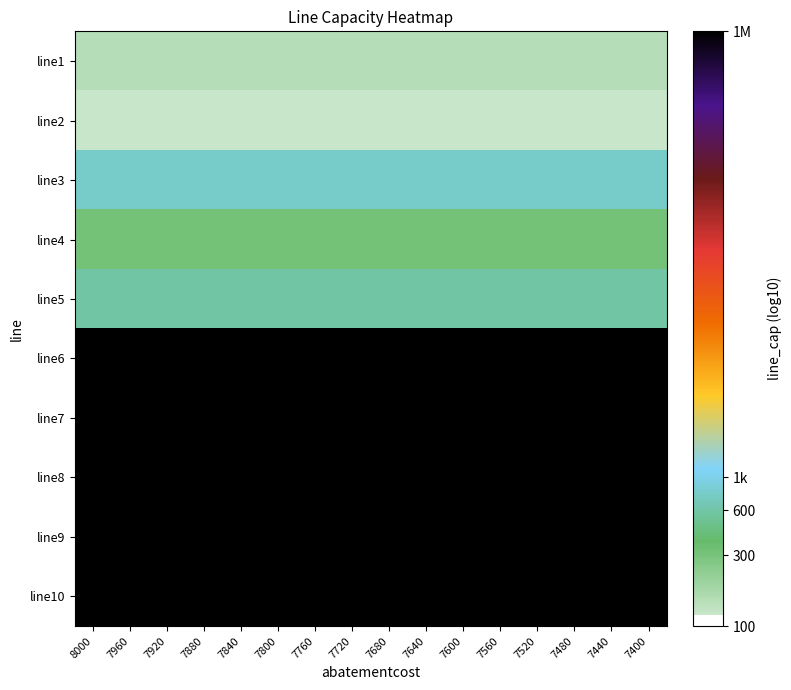

Reading left to right, transcribe all the data shown in this chart.

line1: 8000=2.2	7960=2.2	7920=2.2	7880=2.2	7840=2.2	7800=2.2	7760=2.2	7720=2.2	7680=2.2	7640=2.2	7600=2.2	7560=2.2	7520=2.2	7480=2.2	7440=2.2	7400=2.2
line2: 8000=2.1	7960=2.1	7920=2.1	7880=2.1	7840=2.1	7800=2.1	7760=2.1	7720=2.1	7680=2.1	7640=2.1	7600=2.1	7560=2.1	7520=2.1	7480=2.1	7440=2.1	7400=2.1
line3: 8000=2.9	7960=2.9	7920=2.9	7880=2.9	7840=2.9	7800=2.9	7760=2.9	7720=2.9	7680=2.9	7640=2.9	7600=2.9	7560=2.9	7520=2.9	7480=2.9	7440=2.9	7400=2.9
line4: 8000=2.5	7960=2.5	7920=2.5	7880=2.5	7840=2.5	7800=2.5	7760=2.5	7720=2.5	7680=2.5	7640=2.5	7600=2.5	7560=2.5	7520=2.5	7480=2.5	7440=2.5	7400=2.5
line5: 8000=2.8	7960=2.8	7920=2.8	7880=2.8	7840=2.8	7800=2.8	7760=2.8	7720=2.8	7680=2.8	7640=2.8	7600=2.8	7560=2.8	7520=2.8	7480=2.8	7440=2.8	7400=2.8
line6: 8000=6.0	7960=6.0	7920=6.0	7880=6.0	7840=6.0	7800=6.0	7760=6.0	7720=6.0	7680=6.0	7640=6.0	7600=6.0	7560=6.0	7520=6.0	7480=6.0	7440=6.0	7400=6.0
line7: 8000=6.0	7960=6.0	7920=6.0	7880=6.0	7840=6.0	7800=6.0	7760=6.0	7720=6.0	7680=6.0	7640=6.0	7600=6.0	7560=6.0	7520=6.0	7480=6.0	7440=6.0	7400=6.0
line8: 8000=6.0	7960=6.0	7920=6.0	7880=6.0	7840=6.0	7800=6.0	7760=6.0	7720=6.0	7680=6.0	7640=6.0	7600=6.0	7560=6.0	7520=6.0	7480=6.0	7440=6.0	7400=6.0
line9: 8000=6.0	7960=6.0	7920=6.0	7880=6.0	7840=6.0	7800=6.0	7760=6.0	7720=6.0	7680=6.0	7640=6.0	7600=6.0	7560=6.0	7520=6.0	7480=6.0	7440=6.0	7400=6.0
line10: 8000=6.0	7960=6.0	7920=6.0	7880=6.0	7840=6.0	7800=6.0	7760=6.0	7720=6.0	7680=6.0	7640=6.0	7600=6.0	7560=6.0	7520=6.0	7480=6.0	7440=6.0	7400=6.0